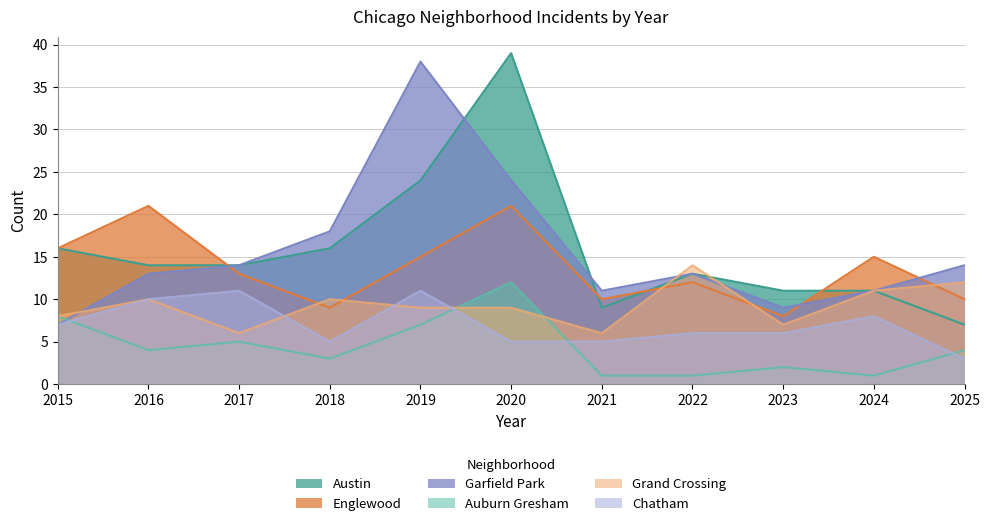

True or false: Englewood and Chatham intersect in this chart.

False